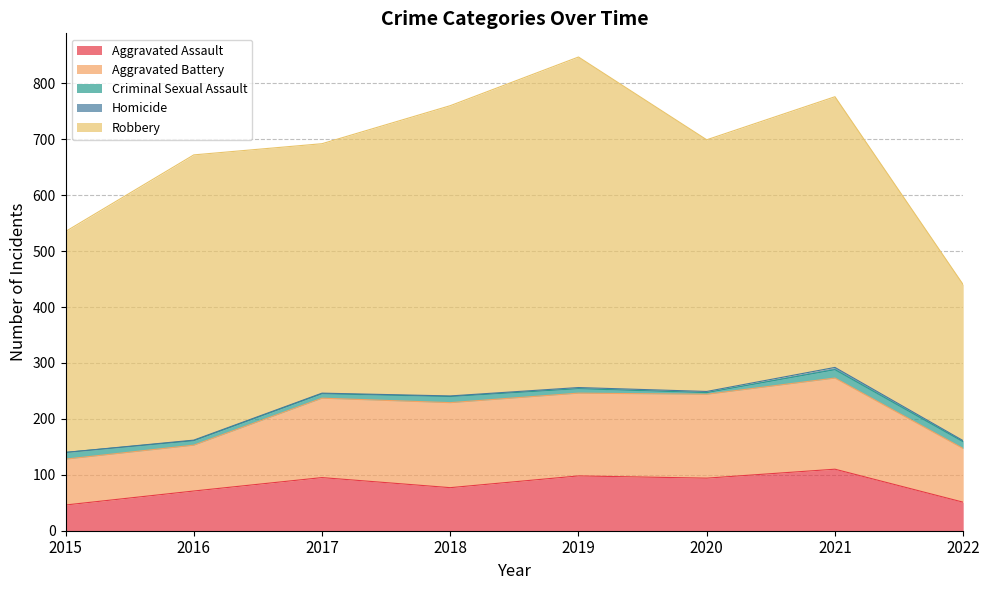

Where is the first local minimum for Robbery?

2017